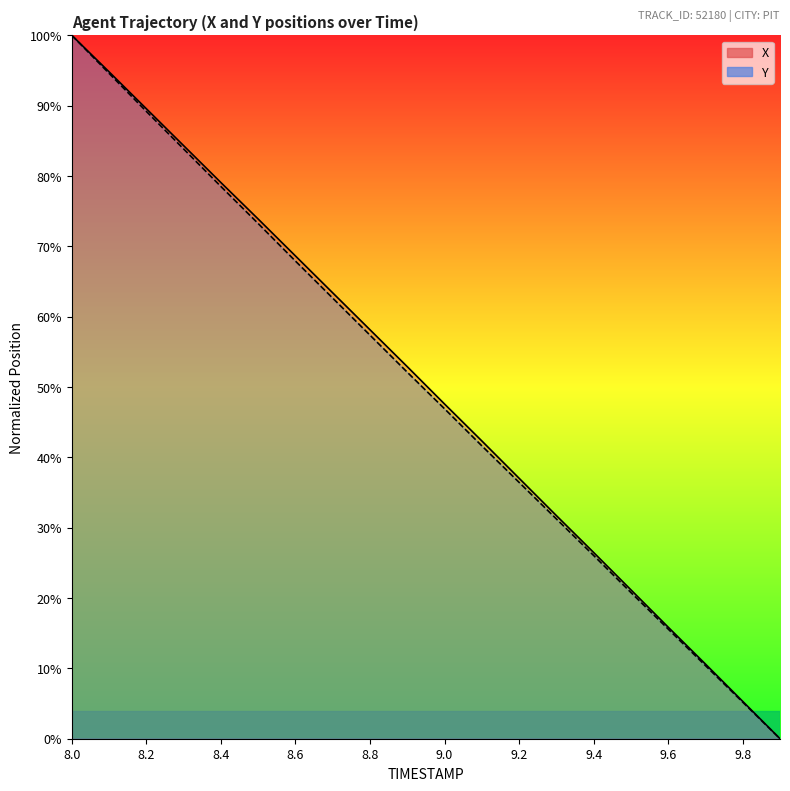

Between 9.8 and 8.9, which is larger?

8.9